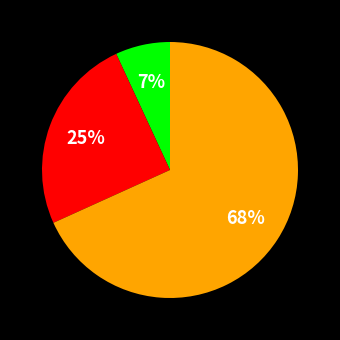

To the nearest percent, what is the average slice percentage?

33%